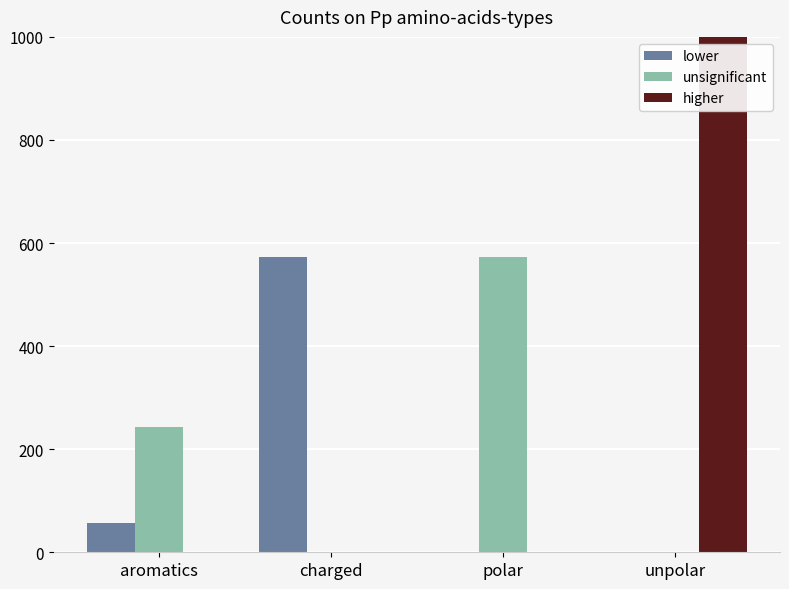

Is it true that higher equals 0.0 at charged?

True